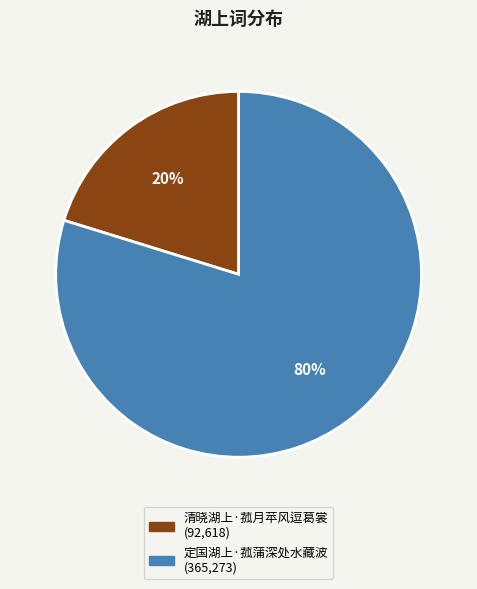

Between 定国湖上·菰蒲深处水藏波 and 清晓湖上·菰月苹风逗葛裳, which is larger?

定国湖上·菰蒲深处水藏波